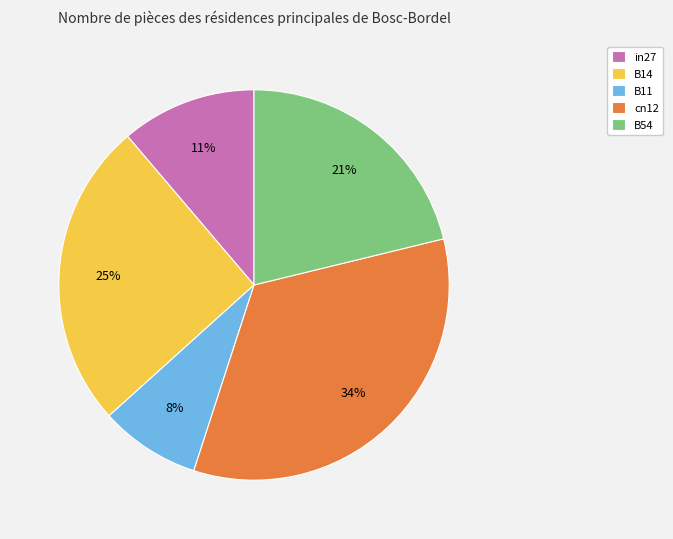

Does any single category account for the majority?

No